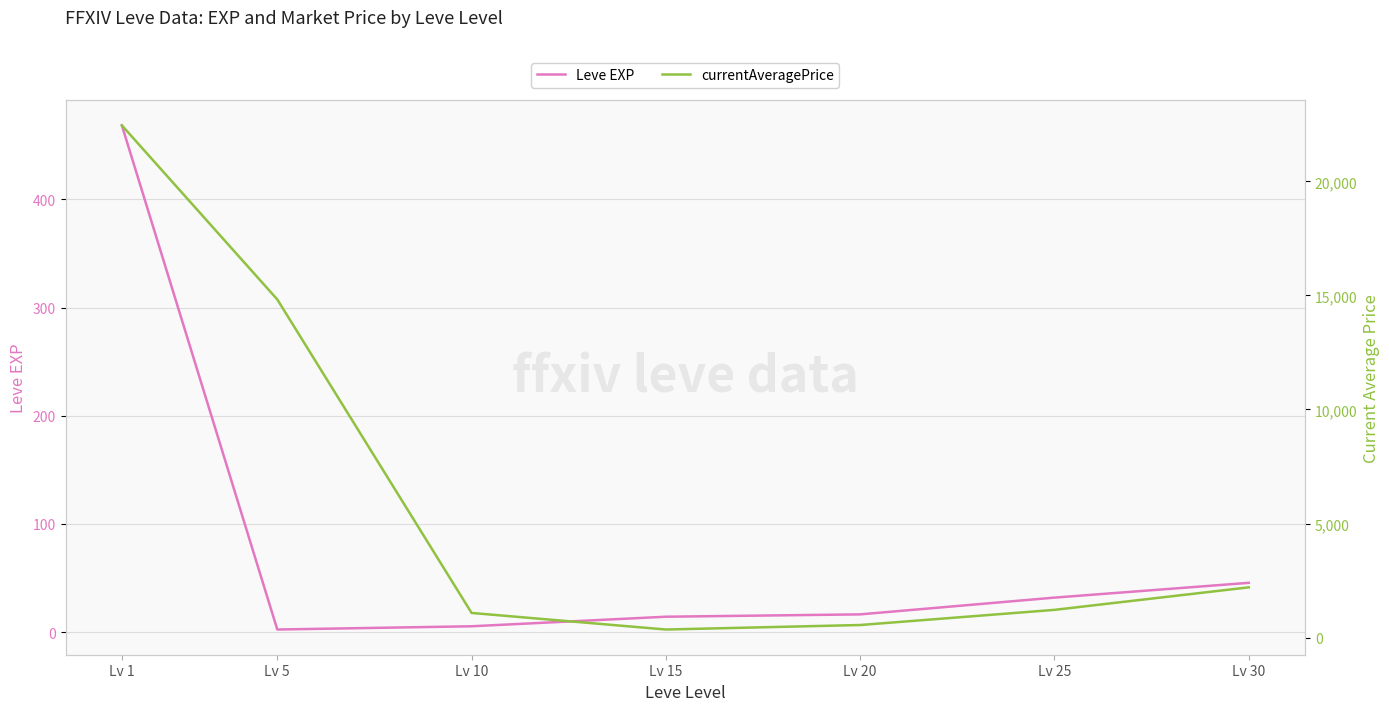

What is the sum of all currentAveragePrice values?

42688.2